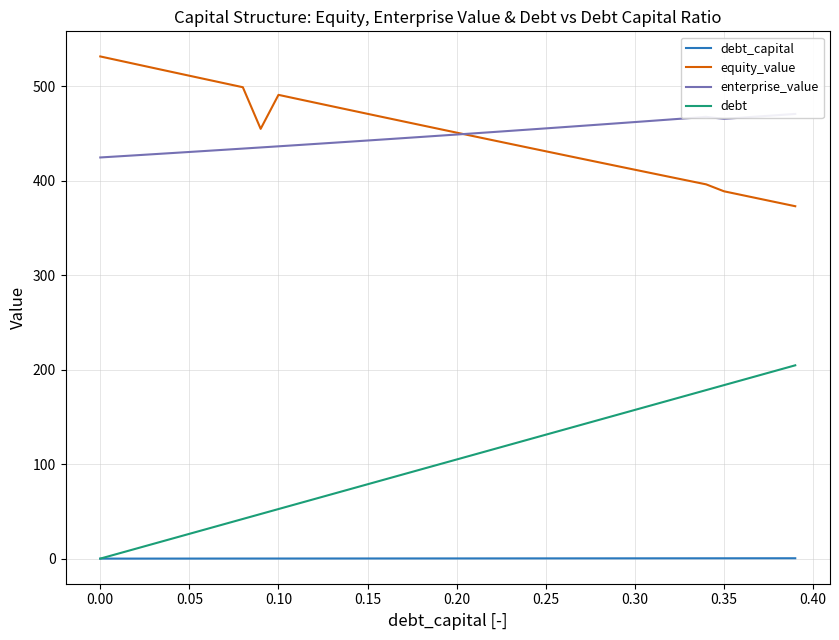

The value of debt at 0.30 is 97.2. True or false?

False